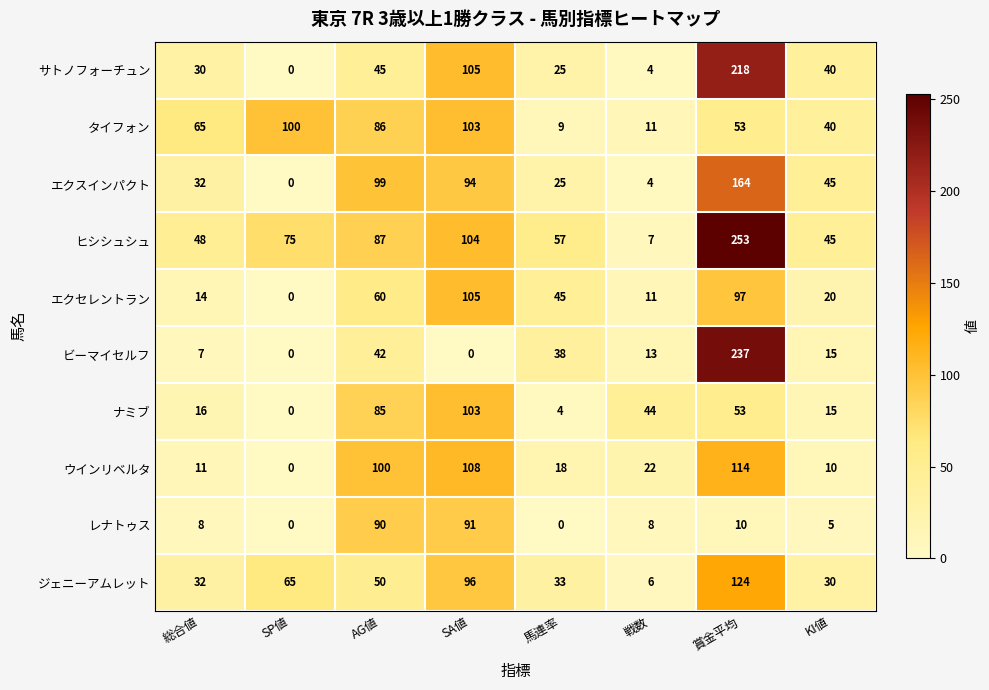

What is the spread (max minus min) of values at 賞金平均?

243